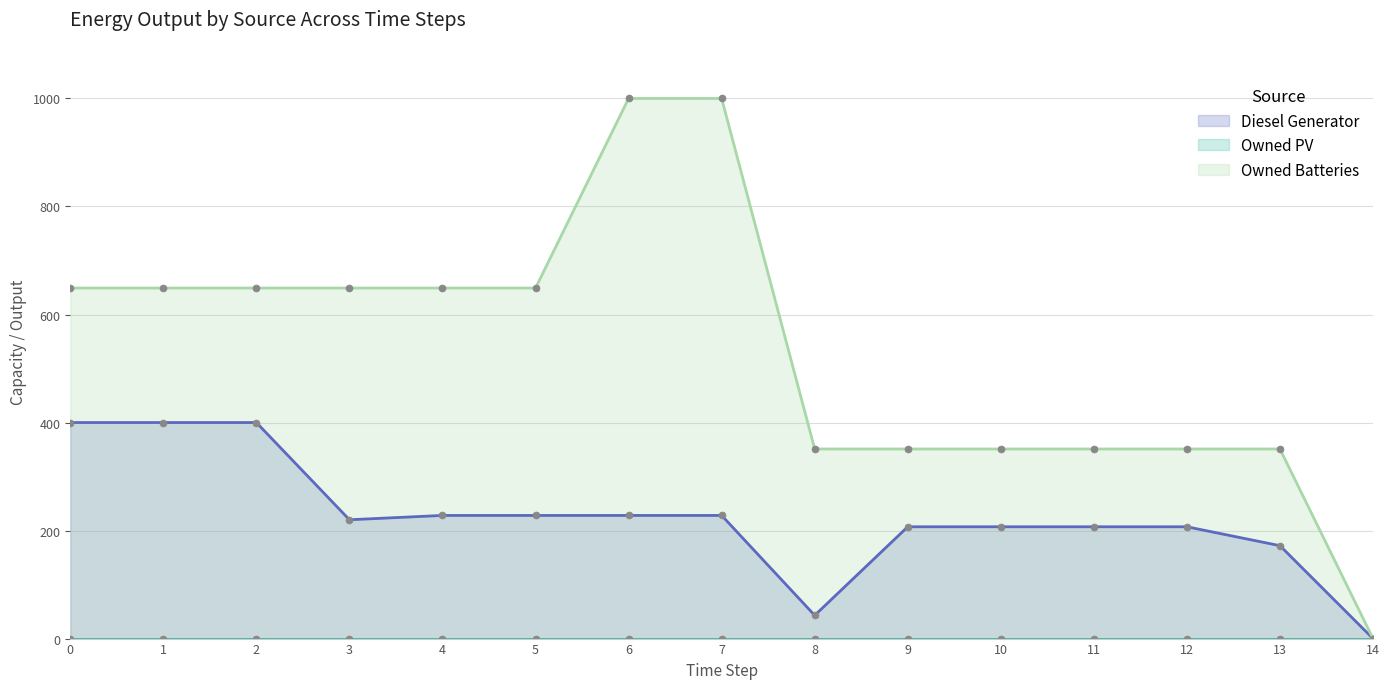

True or false: Owned Batteries and Diesel Generator intersect in this chart.

False